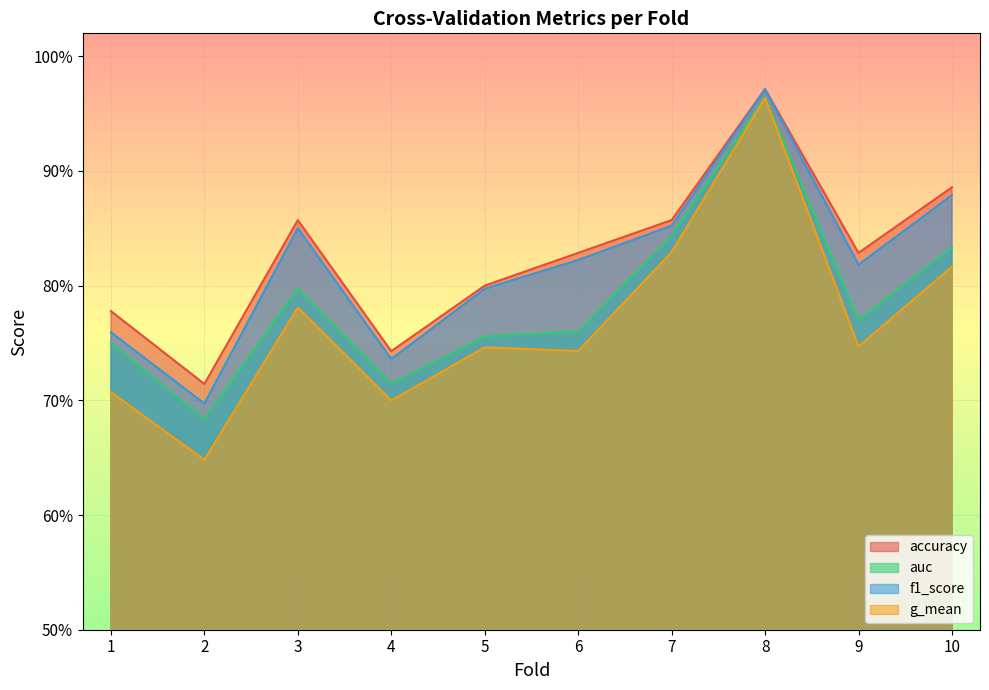

Does the chart display data point markers on the line(s)?

No